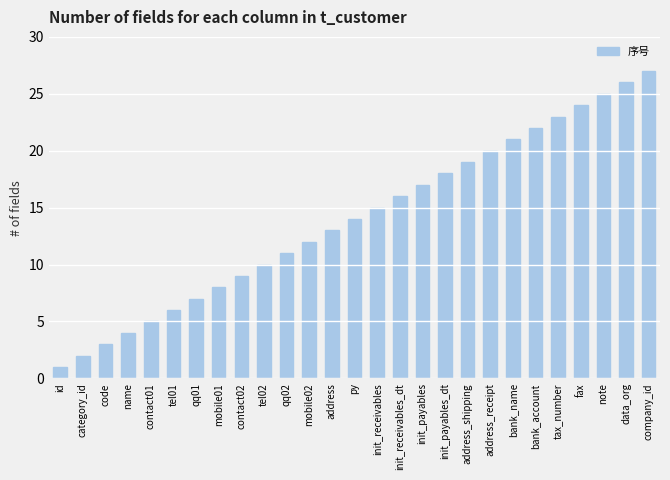

Reading left to right, transcribe all the data shown in this chart.

id=1	category_id=2	code=3	name=4	contact01=5	tel01=6	qq01=7	mobile01=8	contact02=9	tel02=10	qq02=11	mobile02=12	address=13	py=14	init_receivables=15	init_receivables_dt=16	init_payables=17	init_payables_dt=18	address_shipping=19	address_receipt=20	bank_name=21	bank_account=22	tax_number=23	fax=24	note=25	data_org=26	company_id=27